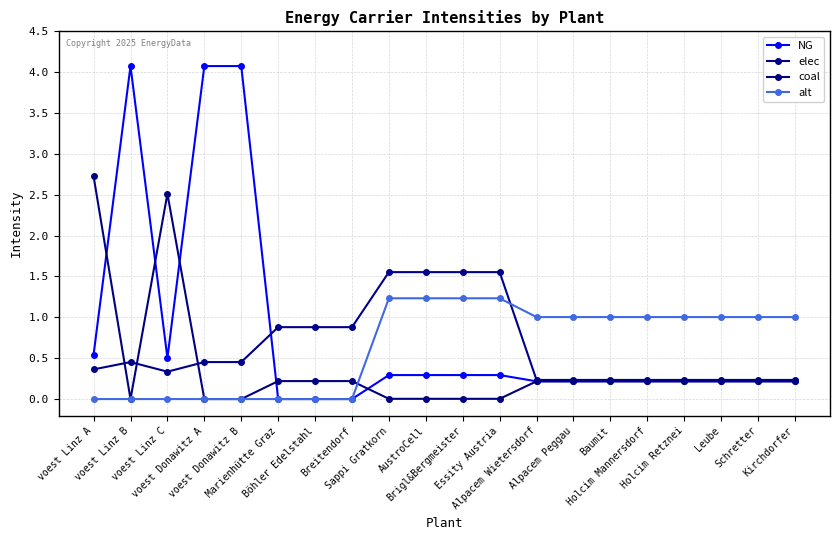

Is it true that coal equals 1.1 at voest Linz B?

False